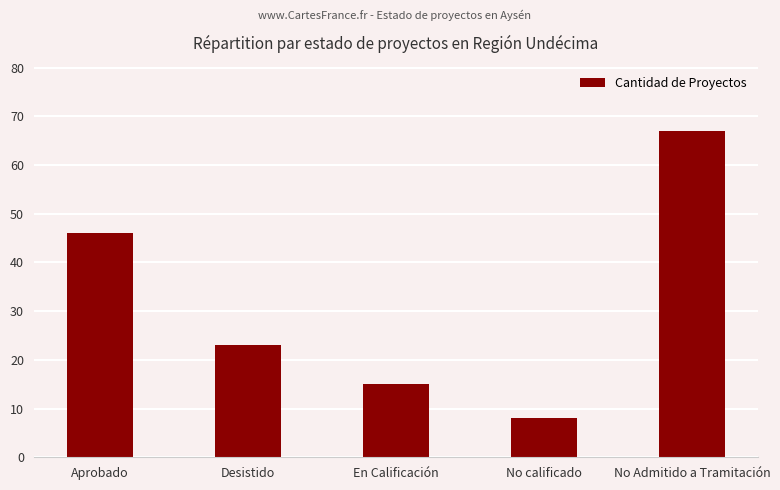

What is the change in value from Aprobado to No Admitido a Tramitación?

+21